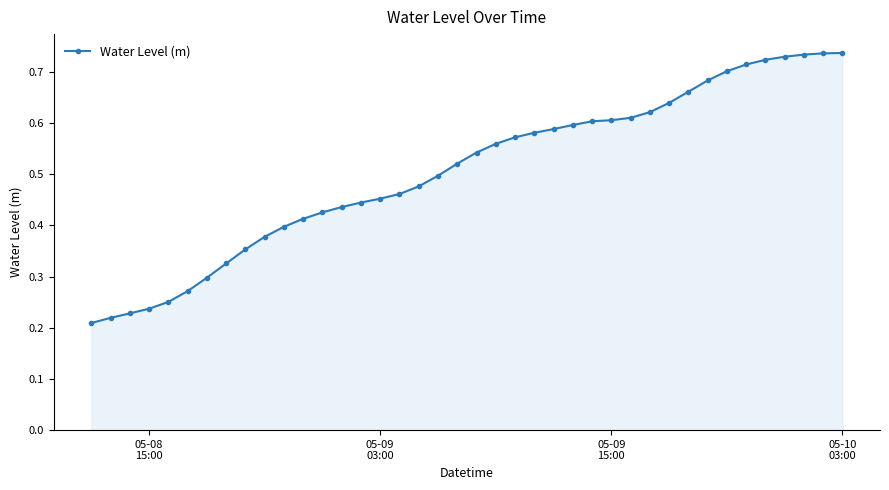

What is the sum of all values?

20.2